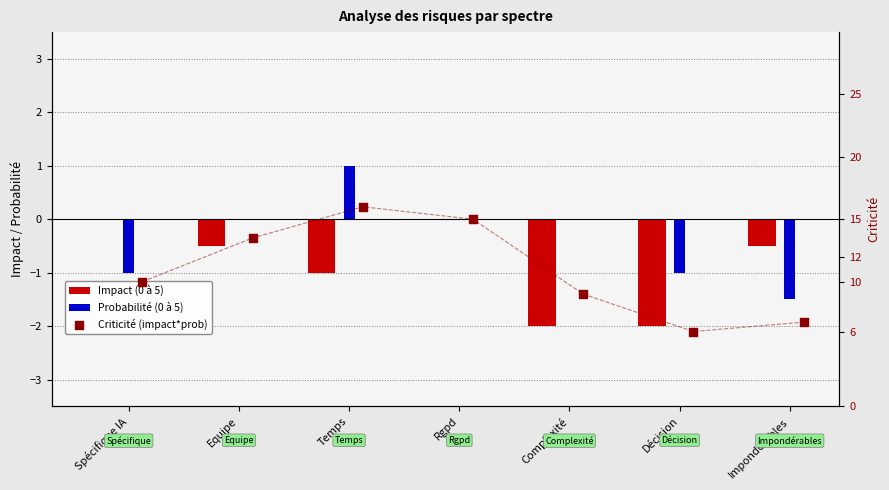

What are all the series names shown in the legend?

Impact (0 à 5), Probabilité (0 à 5), Criticité (impact*prob)